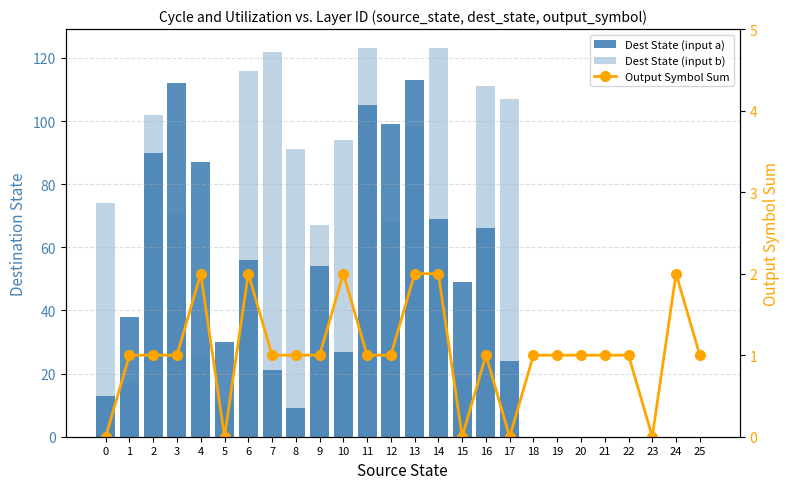

What is the spread (max minus min) of values at 2?

101